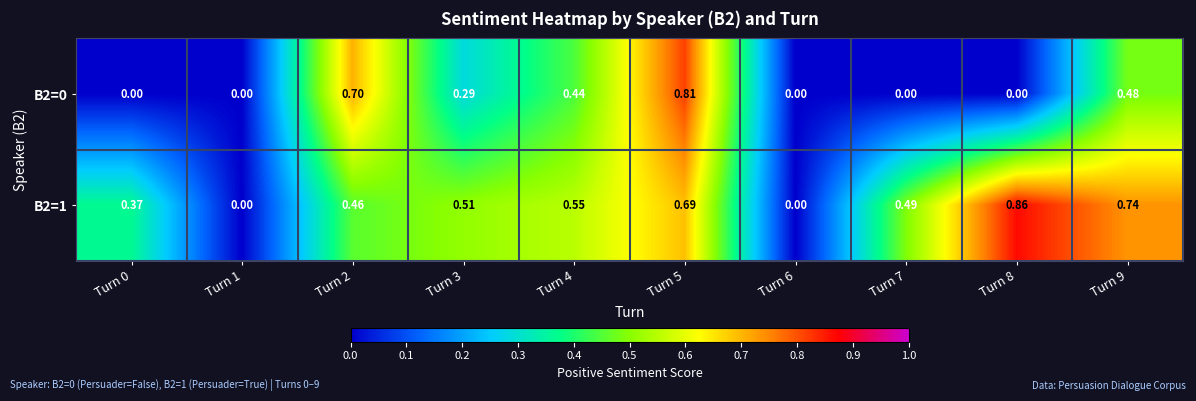

Is the value of B2=1 at Turn 0 greater than the value of B2=0 at Turn 1?

Yes